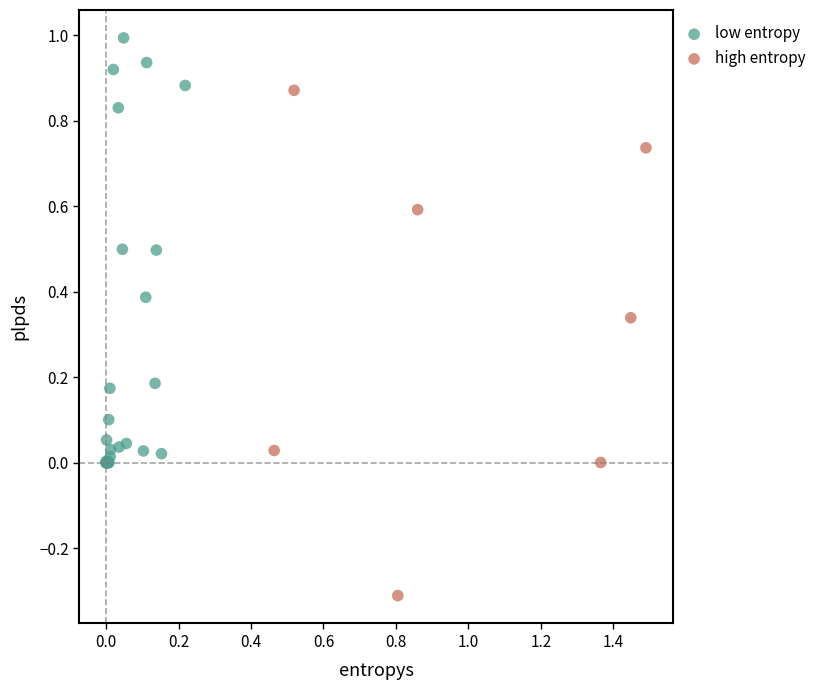

Which series reaches the maximum Y coordinate?

low entropy